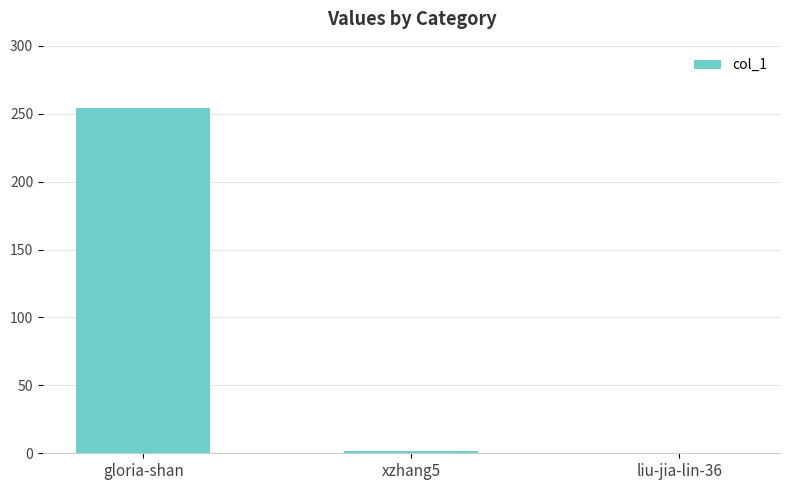

What is the sum of the values at xzhang5 and liu-jia-lin-36?

2